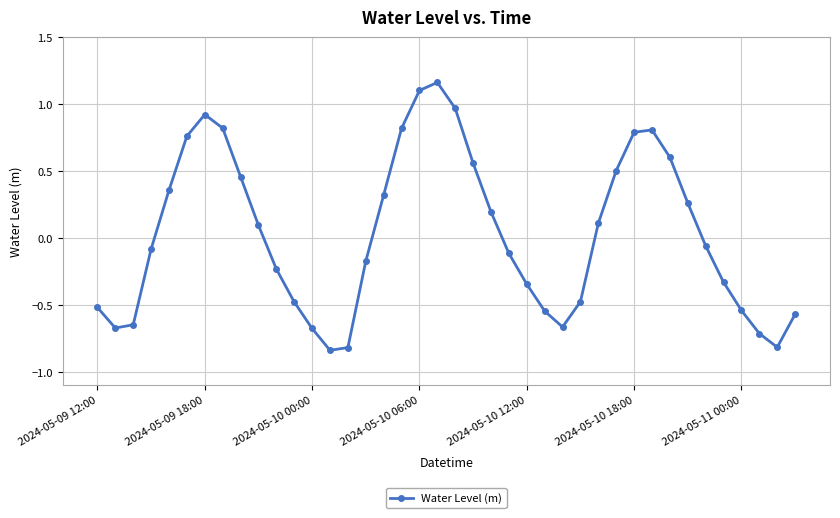

How many interior local valleys (lower than both neighbors) does the data have?

4